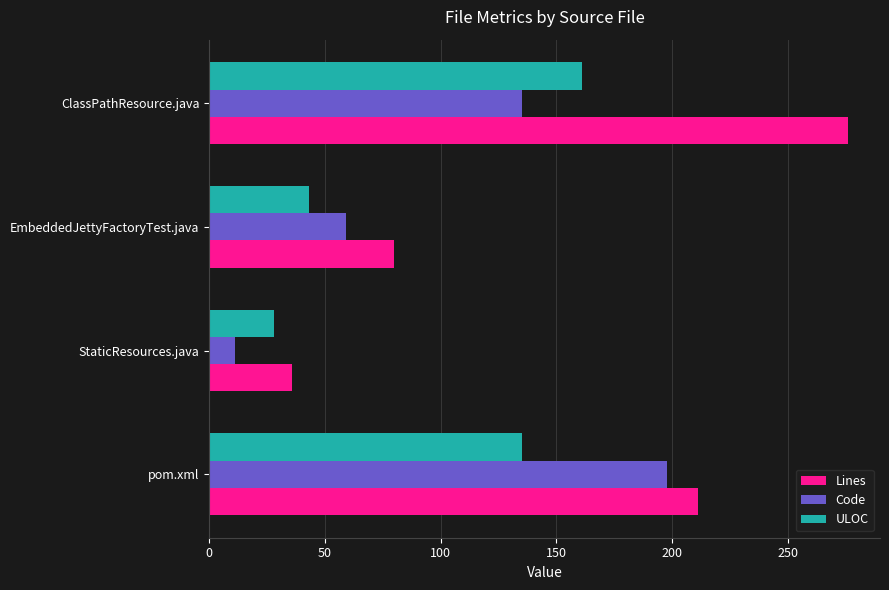

List the series in order of their overall mean, lowest first.

ULOC, Code, Lines